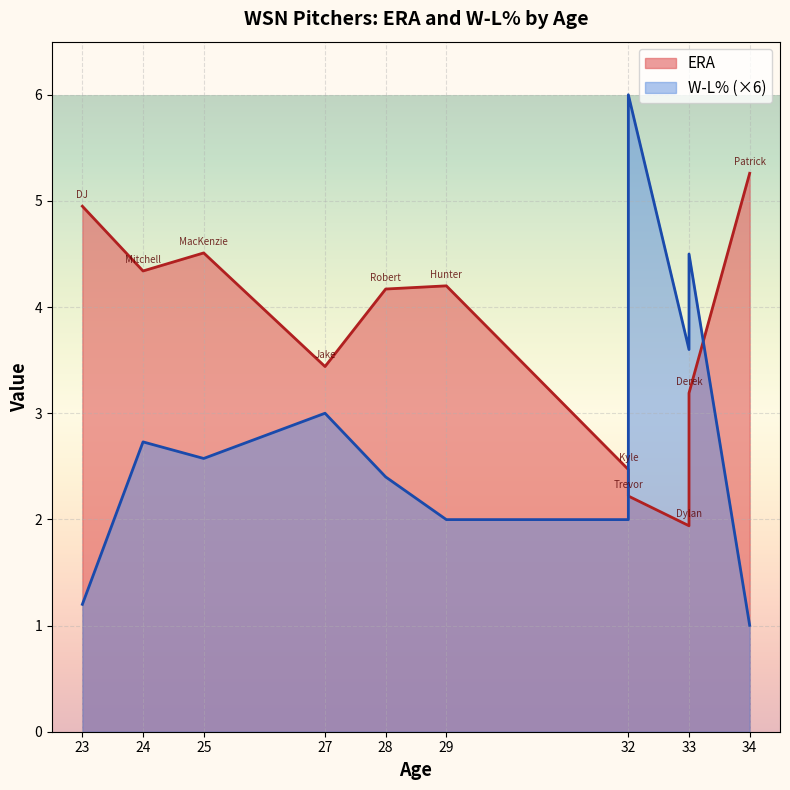

What is the minimum value shown in the chart?

0.2